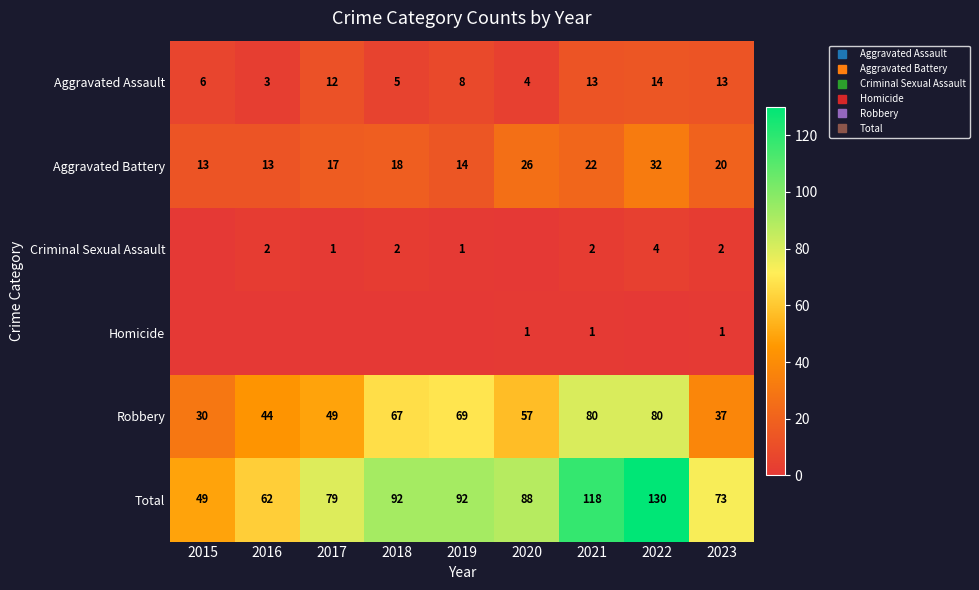

The value of Homicide at 2022 is 0. True or false?

True